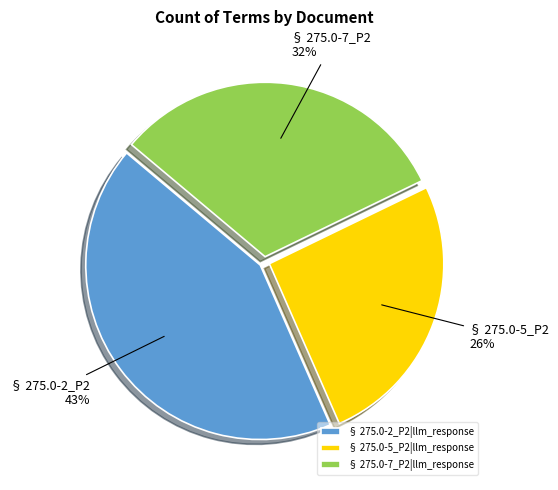

What percentage is the § 275.0-7_P2|llm_response slice, to the nearest percent?

32%